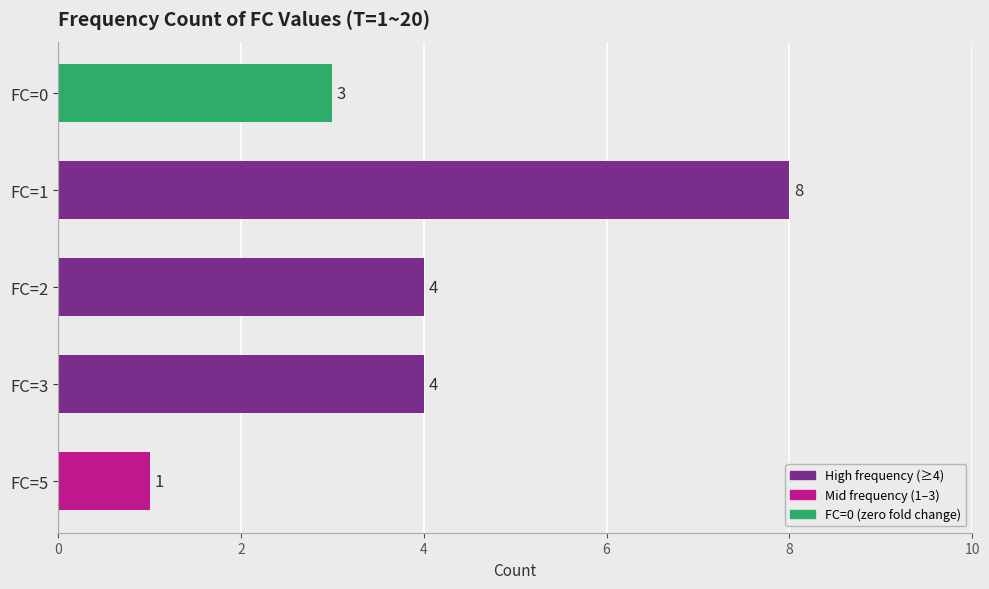

Reading bottom to top, what are all the values shown in this chart?

1	4	4	8	3